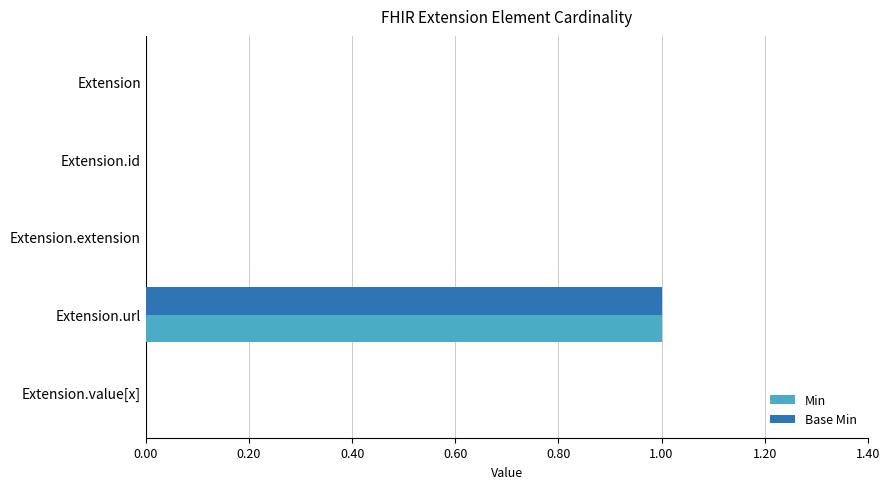

At which category does the chart reach its peak across all series?

Extension.url